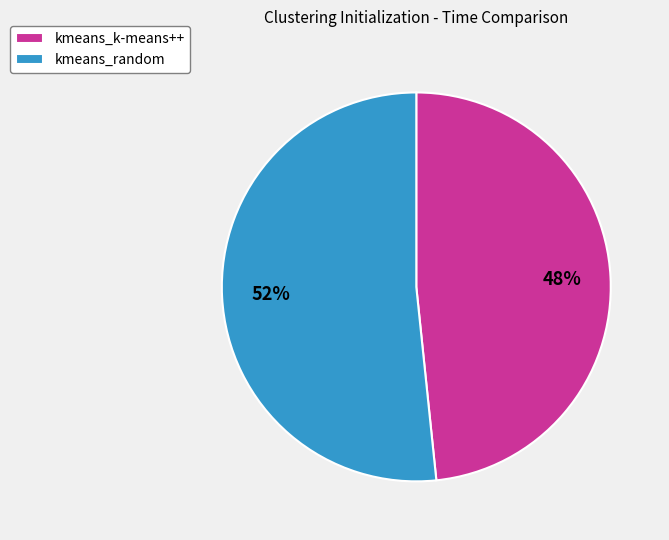

Rank the categories by value from highest to lowest.

kmeans_random, kmeans_k-means++